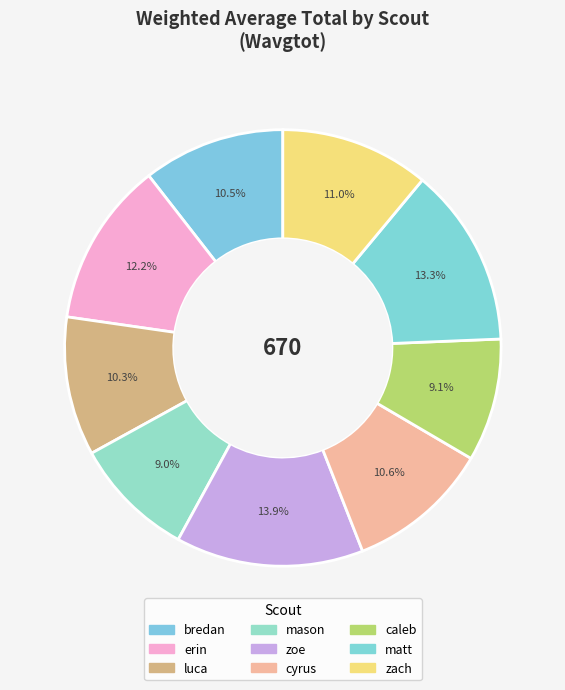

To the nearest percent, what is the difference between the largest and smallest slice percentages?

5%